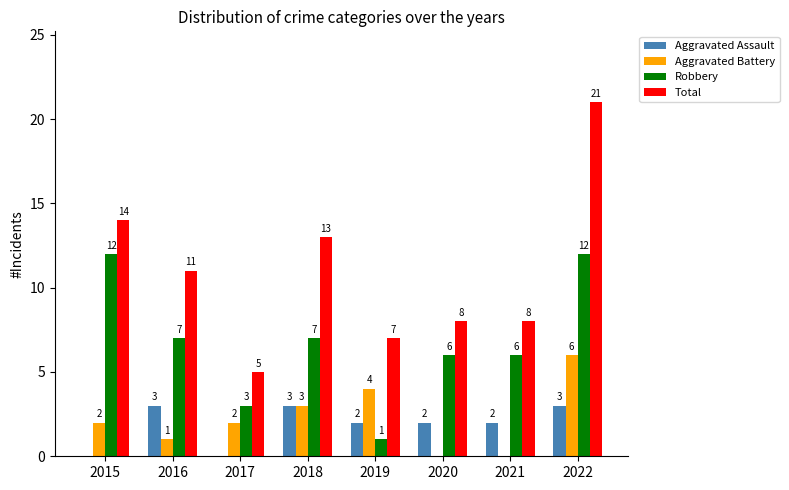

Which series has the largest total across all categories?

Total